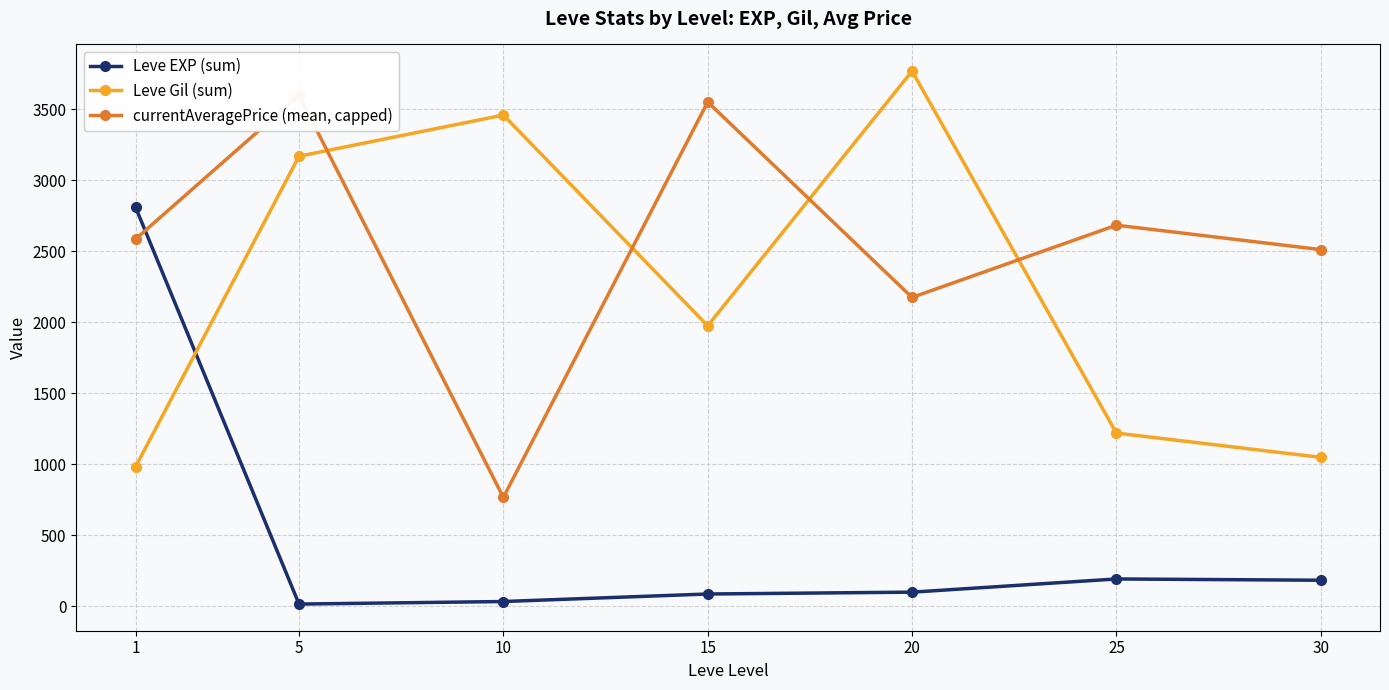

How many values in the currentAveragePrice (mean, capped) series exceed 2586?

3